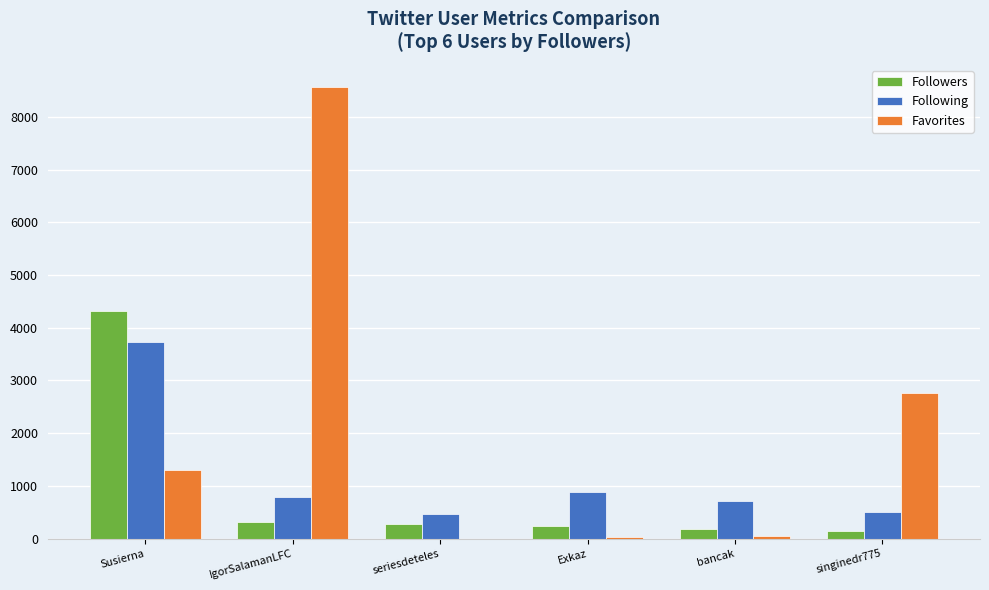

Does the chart contain stacked bars?

No